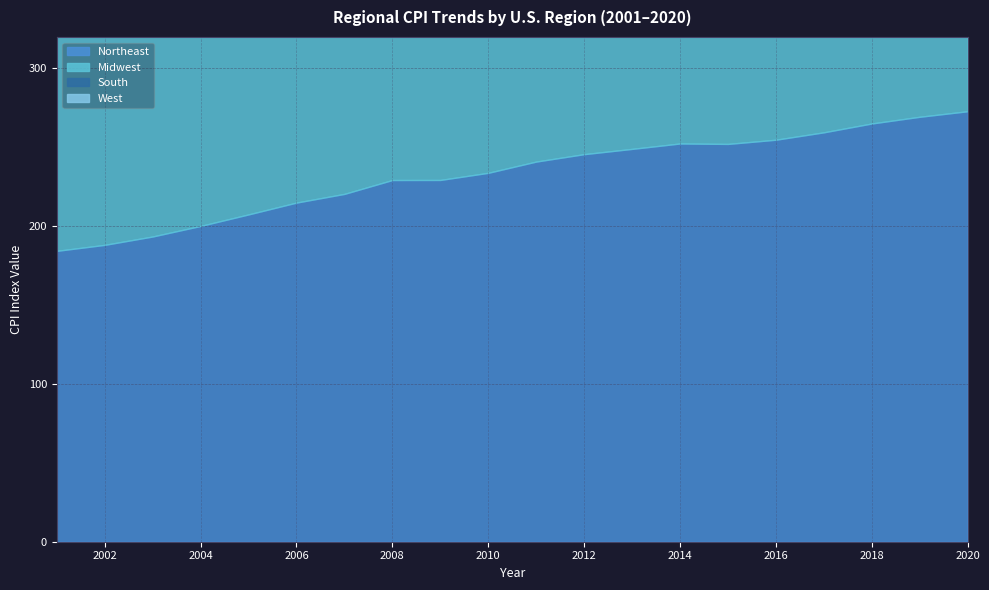

Reading left to right, what are all the values shown in this chart?

Northeast: 184.4	188.2	193.5	200.2	207.5	215.0	220.5	229.3	229.3	233.9	241.0	245.7	249.0	252.5	252.2	254.8	259.5	265.1	269.4	272.9
Midwest: 172.8	174.9	178.3	182.6	188.4	193.0	198.1	205.4	204.1	208.0	214.7	219.1	222.2	225.4	224.2	226.1	229.9	234.3	237.8	240.0
South: 171.1	173.3	177.3	181.8	188.3	194.7	200.4	208.7	207.8	211.3	218.6	223.2	226.7	230.6	230.1	232.7	237.5	242.7	246.3	248.6
West: 181.2	184.7	188.6	193.0	198.9	205.7	212.2	219.6	218.8	221.2	227.5	232.4	235.8	240.2	243.0	247.7	254.7	263.3	270.4	275.1